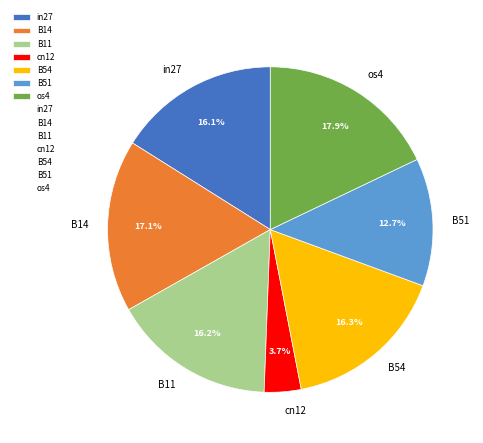

Does any single category account for the majority?

No